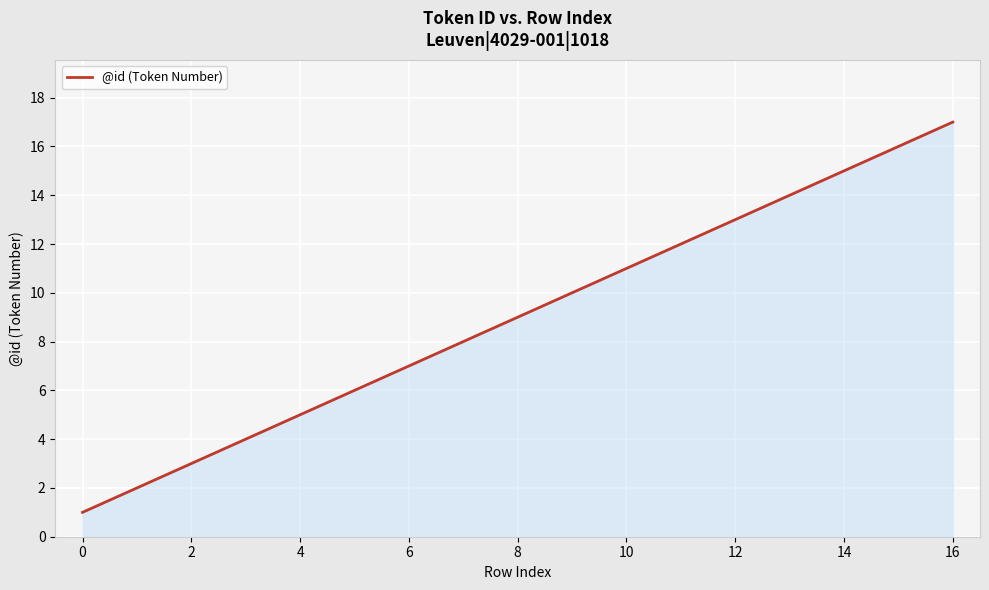

What is the maximum value shown in the chart?

17